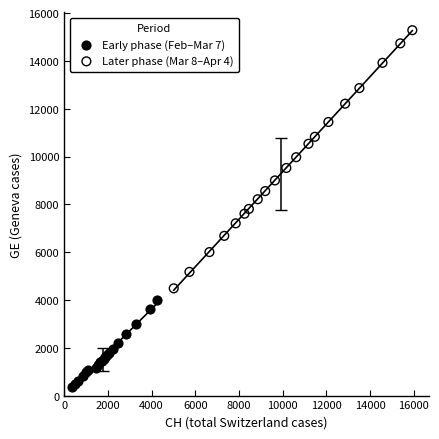

Which series reaches the minimum Y coordinate?

Early phase (Feb–Mar 7)